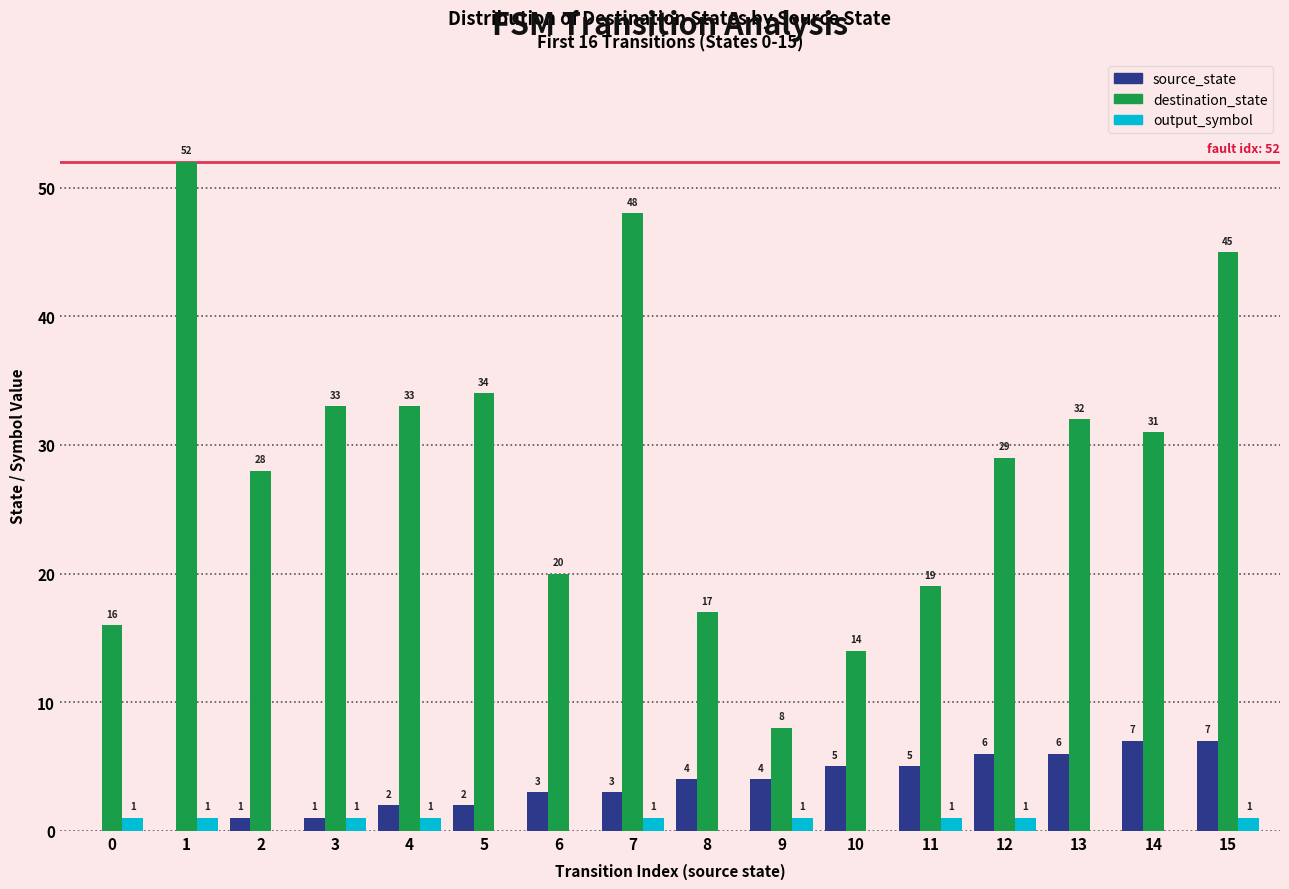

How many categories are shown in the chart?

16